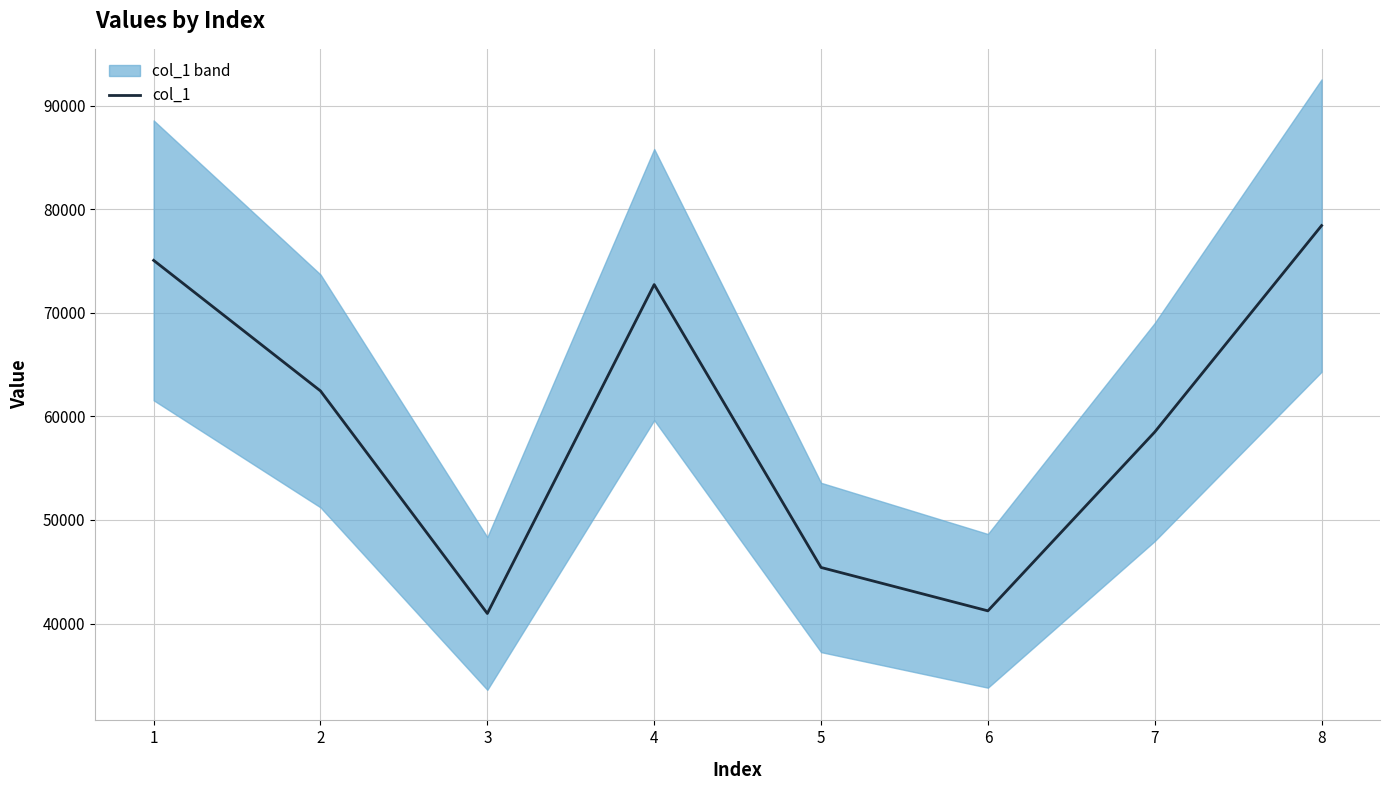

Rank the categories by value from highest to lowest.

8, 1, 4, 2, 7, 5, 6, 3